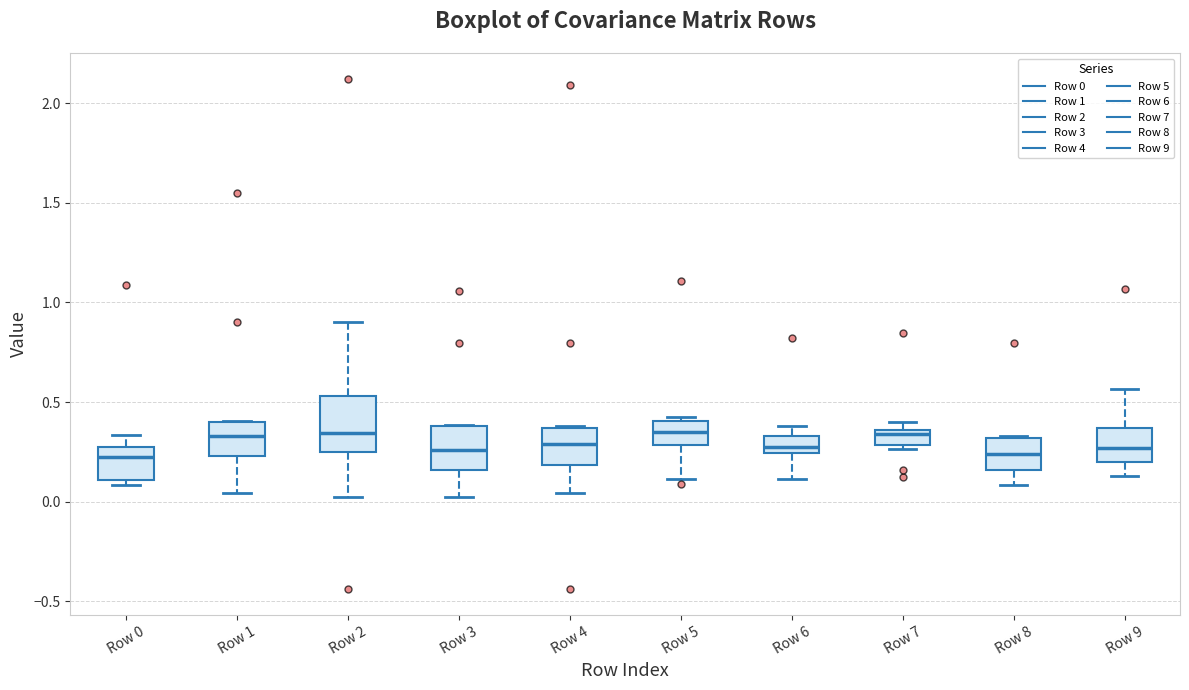

Reading left to right, transcribe this box plot: for each box, give where its median line is, the range the box spans, and where its two whiskers end, as read against the y-axis. The values are not printed on the chart, so give them approximately, as read against the axis.

Row 0: median 0.20, box 0.10 to 0.25, whiskers 0.10 (just below the box's lower edge) to 0.35
Row 1: median 0.35, box 0.25 to 0.40, whiskers 0.05 to 0.40
Row 2: median 0.35, box 0.25 to 0.55, whiskers 0.00 to 0.90
Row 3: median 0.25, box 0.15 to 0.40, whiskers 0.00 to 0.40
Row 4: median 0.30, box 0.20 to 0.35, whiskers 0.05 to 0.40
Row 5: median 0.35, box 0.30 to 0.40, whiskers 0.10 to 0.45
Row 6: median 0.25 (just above the box's lower edge), box 0.25 to 0.35, whiskers 0.10 to 0.40
Row 7: median 0.35 (just below the box's upper edge), box 0.30 to 0.35, whiskers 0.25 to 0.40
Row 8: median 0.25, box 0.15 to 0.30, whiskers 0.10 to 0.35
Row 9: median 0.25, box 0.20 to 0.35, whiskers 0.15 to 0.55